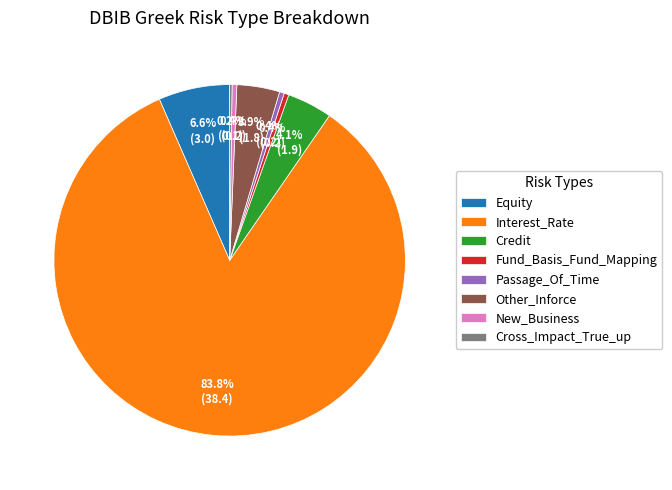

What portion of the pie excludes Other_Inforce?

96.1%